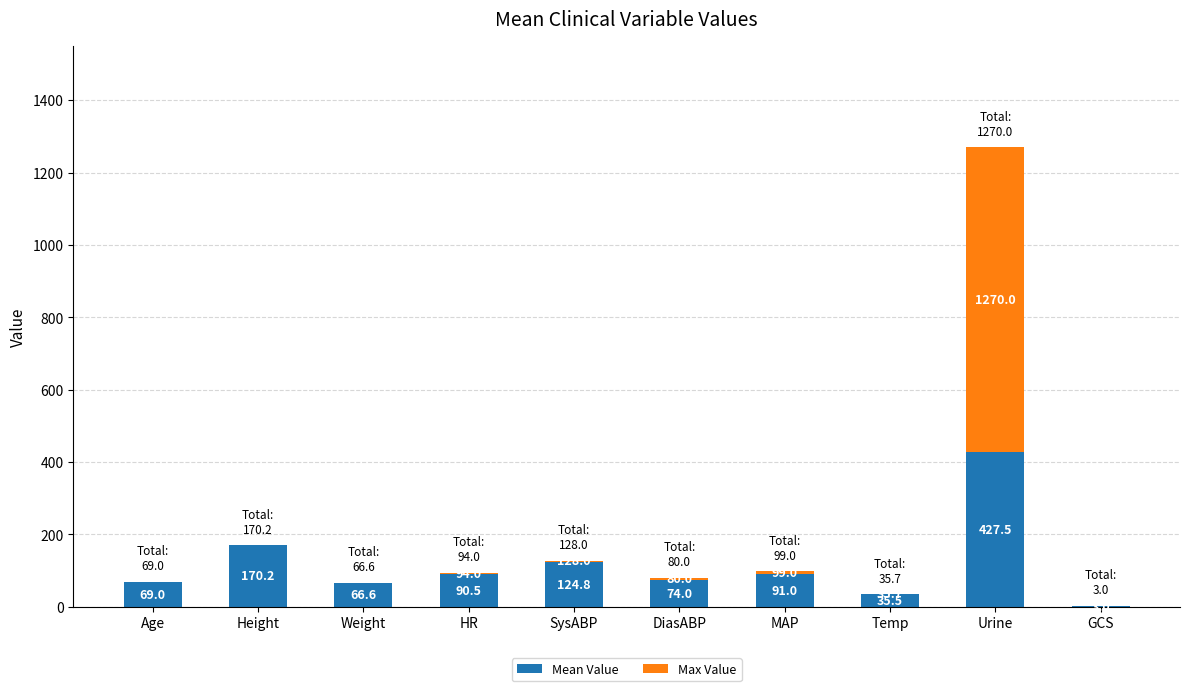

At which category is the sum across all series the highest?

Urine